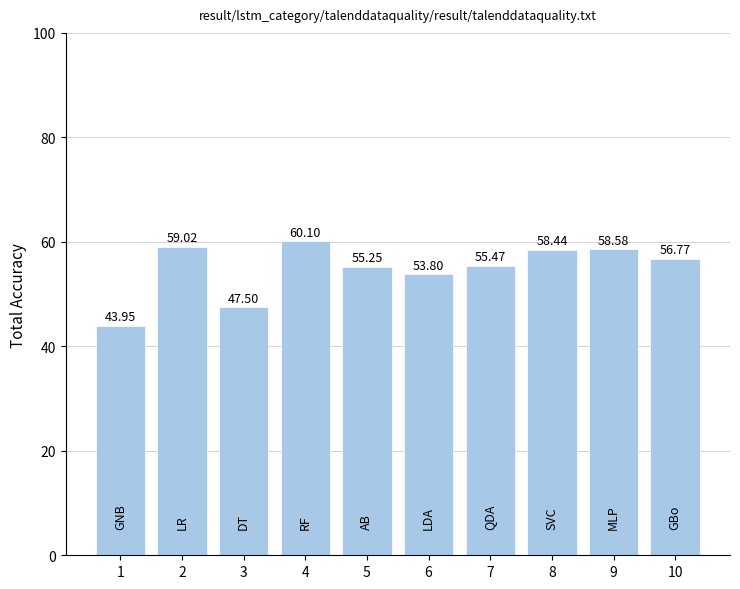

What is the ratio of the value at 8 to the value at 6?

1.1